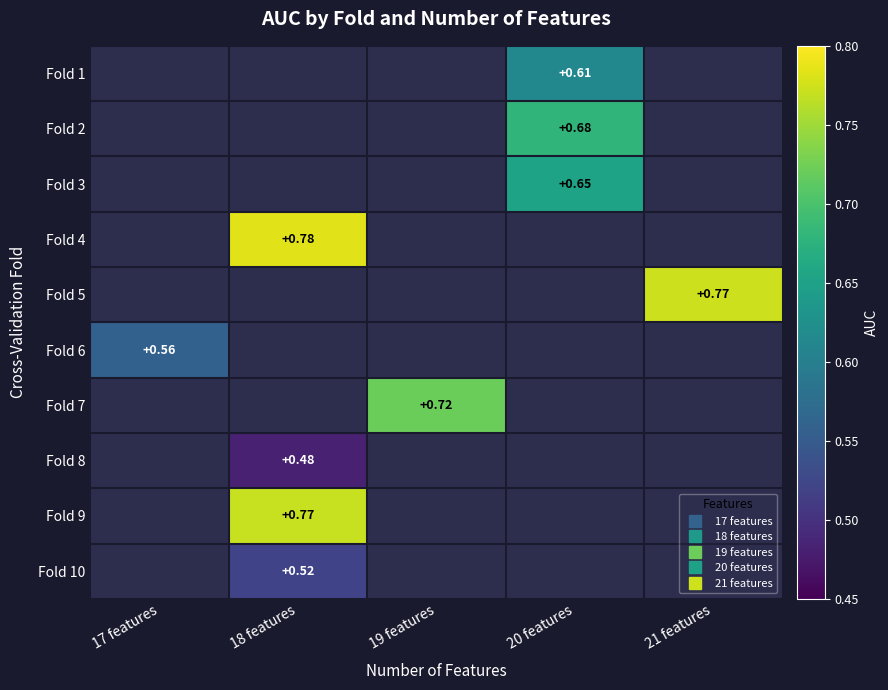

What is the minimum value for Fold 6?

0.6